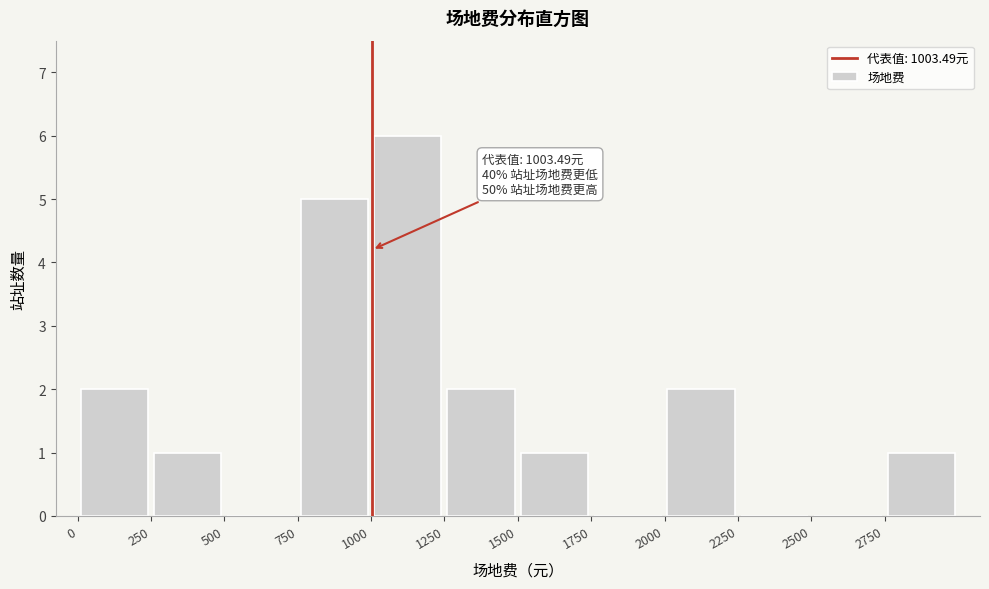

Over which range of the x-axis is the bar tallest?

1000 to 1250